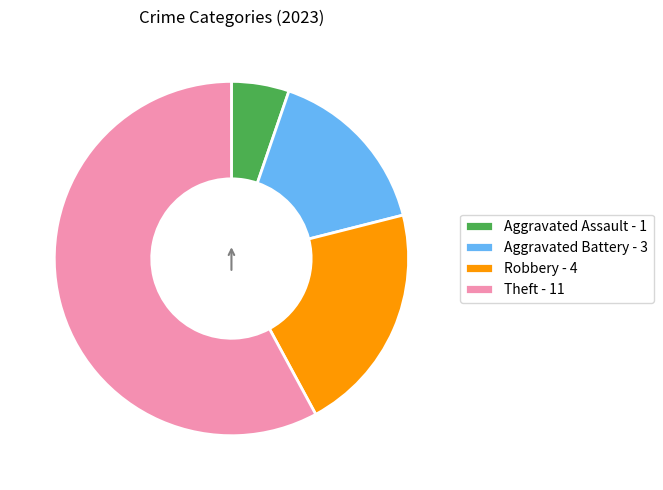

Do Theft - 11 and Aggravated Battery - 3 together represent more than half of the pie?

Yes